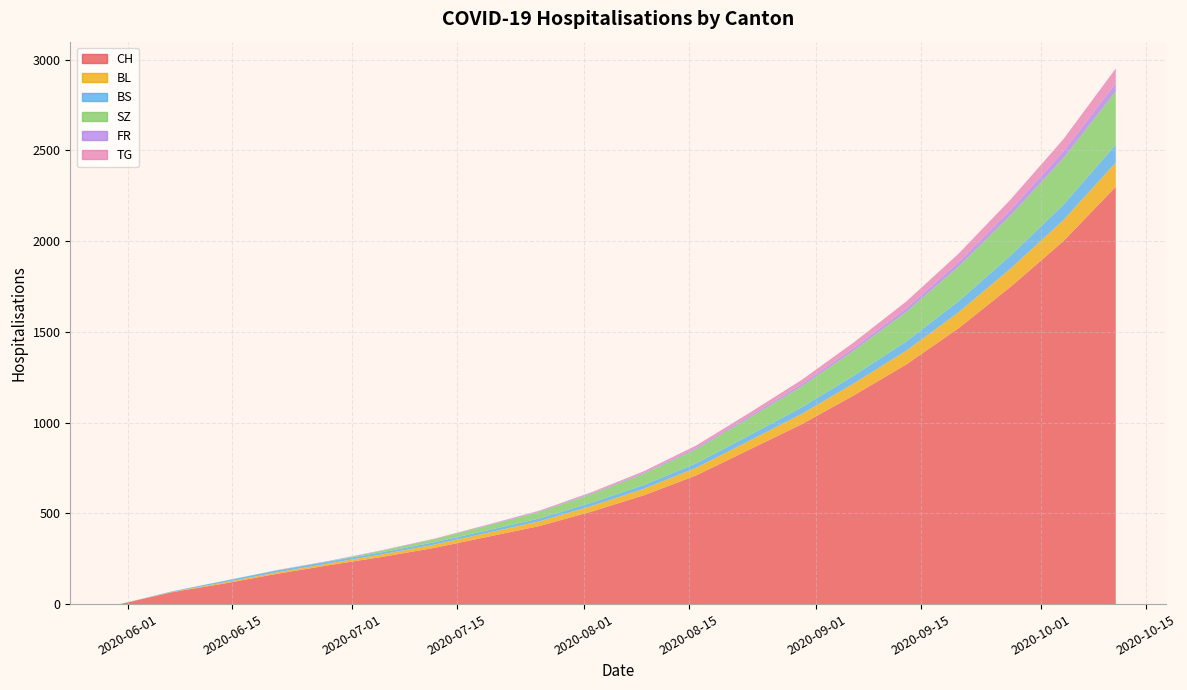

Reading right to left, what are all the values shown in this chart?

CH: 2020-10-11=2300	2020-10-04=2000	2020-09-27=1750	2020-09-20=1520	2020-09-13=1320	2020-09-06=1150	2020-08-30=990	2020-08-23=850	2020-08-16=710	2020-08-09=600	2020-08-02=510	2020-07-26=430	2020-07-19=370	2020-07-12=310	2020-07-05=260	2020-06-28=215	2020-06-21=167	2020-06-14=114	2020-06-07=66	2020-05-31=0
BL: 2020-10-11=133	2020-10-04=116	2020-09-27=101	2020-09-20=88	2020-09-13=76	2020-09-06=66	2020-08-30=57	2020-08-23=49	2020-08-16=42	2020-08-09=36	2020-08-02=31	2020-07-26=26	2020-07-19=22	2020-07-12=18	2020-07-05=14	2020-06-28=10	2020-06-21=8	2020-06-14=6	2020-06-07=2	2020-05-31=0
BS: 2020-10-11=99	2020-10-04=85	2020-09-27=72	2020-09-20=61	2020-09-13=51	2020-09-06=43	2020-08-30=36	2020-08-23=30	2020-08-16=25	2020-08-09=21	2020-08-02=18	2020-07-26=16	2020-07-19=14	2020-07-12=13	2020-07-05=12	2020-06-28=11	2020-06-21=11	2020-06-14=9	2020-06-07=3	2020-05-31=0
SZ: 2020-10-11=294	2020-10-04=256	2020-09-27=222	2020-09-20=191	2020-09-13=163	2020-09-06=138	2020-08-30=116	2020-08-23=96	2020-08-16=78	2020-08-09=62	2020-08-02=48	2020-07-26=36	2020-07-19=26	2020-07-12=17	2020-07-05=9	2020-06-28=1	2020-06-21=1	2020-06-14=0	2020-06-07=0	2020-05-31=0
FR: 2020-10-11=55	2020-10-04=46	2020-09-27=38	2020-09-20=31	2020-09-13=25	2020-09-06=20	2020-08-30=16	2020-08-23=13	2020-08-16=10	2020-08-09=8	2020-08-02=6	2020-07-26=5	2020-07-19=4	2020-07-12=3	2020-07-05=2	2020-06-28=2	2020-06-21=1	2020-06-14=0	2020-06-07=0	2020-05-31=0
TG: 2020-10-11=80	2020-10-04=68	2020-09-27=57	2020-09-20=47	2020-09-13=38	2020-09-06=30	2020-08-30=23	2020-08-23=17	2020-08-16=12	2020-08-09=8	2020-08-02=5	2020-07-26=3	2020-07-19=2	2020-07-12=1	2020-07-05=0	2020-06-28=0	2020-06-21=0	2020-06-14=0	2020-06-07=0	2020-05-31=0